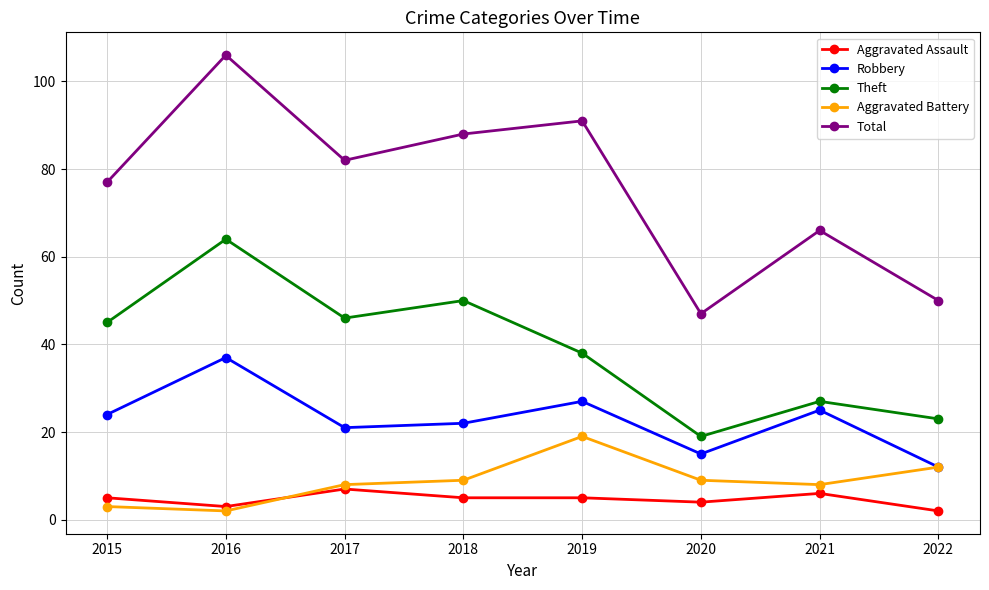

Read the Aggravated Battery value at 2021, to the nearest 5.

10